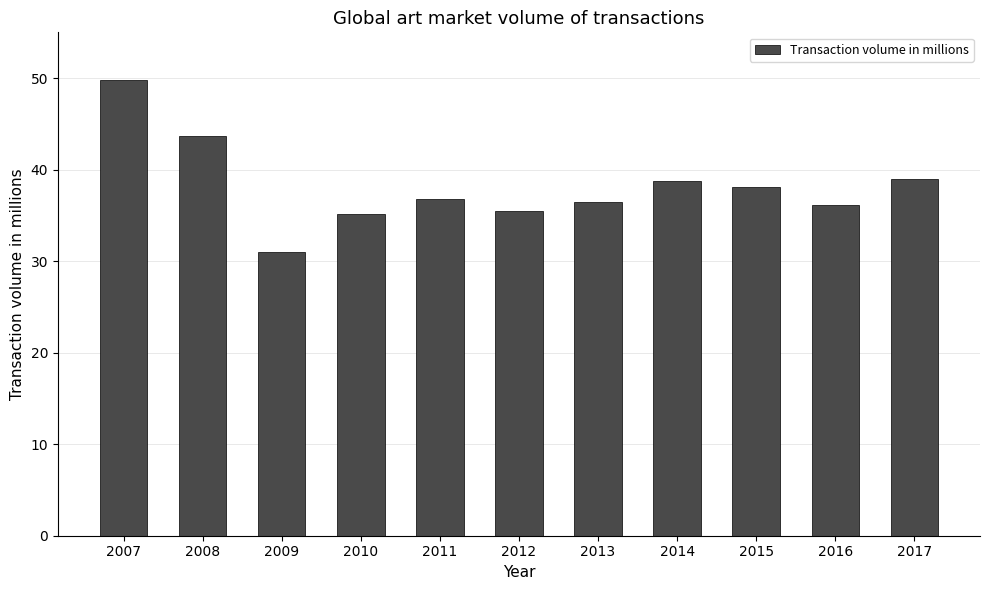

What is the difference between the maximum and minimum values?

18.8